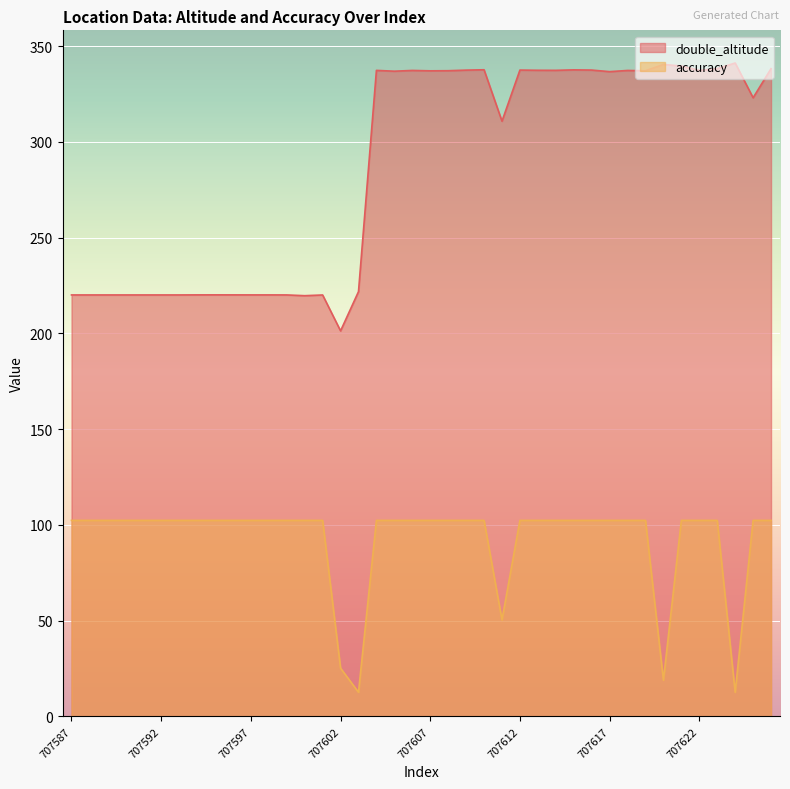

What is the minimum value for double_altitude?

201.3